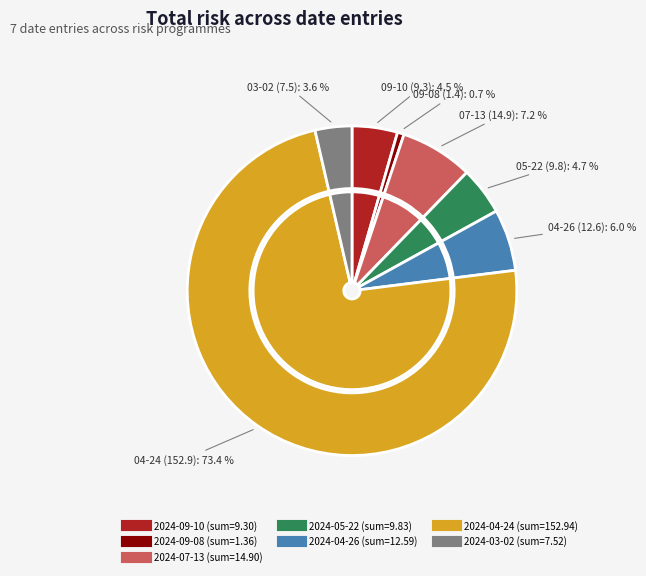

What is the largest slice in the pie chart?

2024-04-24